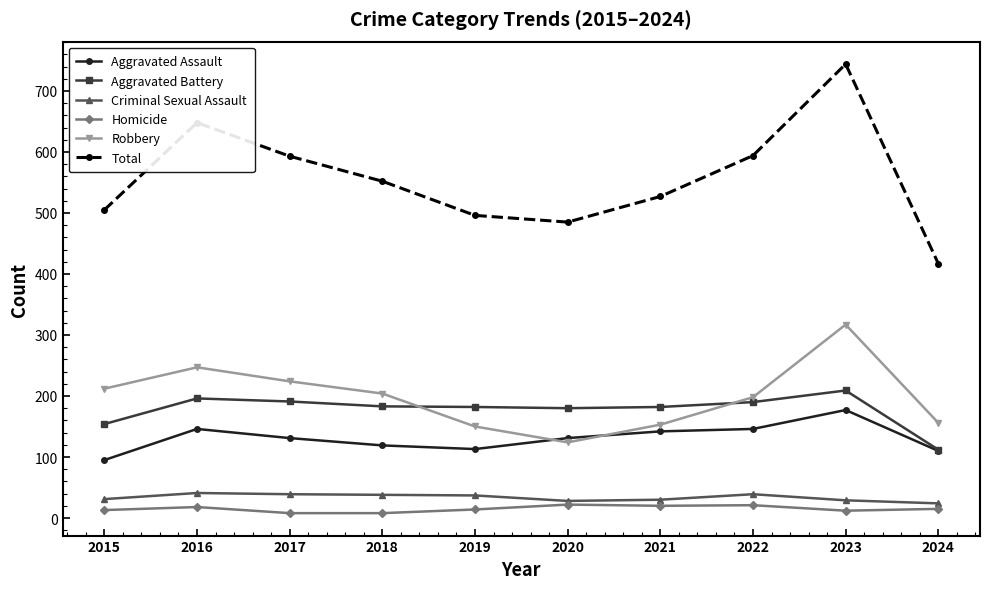

How many distinct data groups are displayed?

6